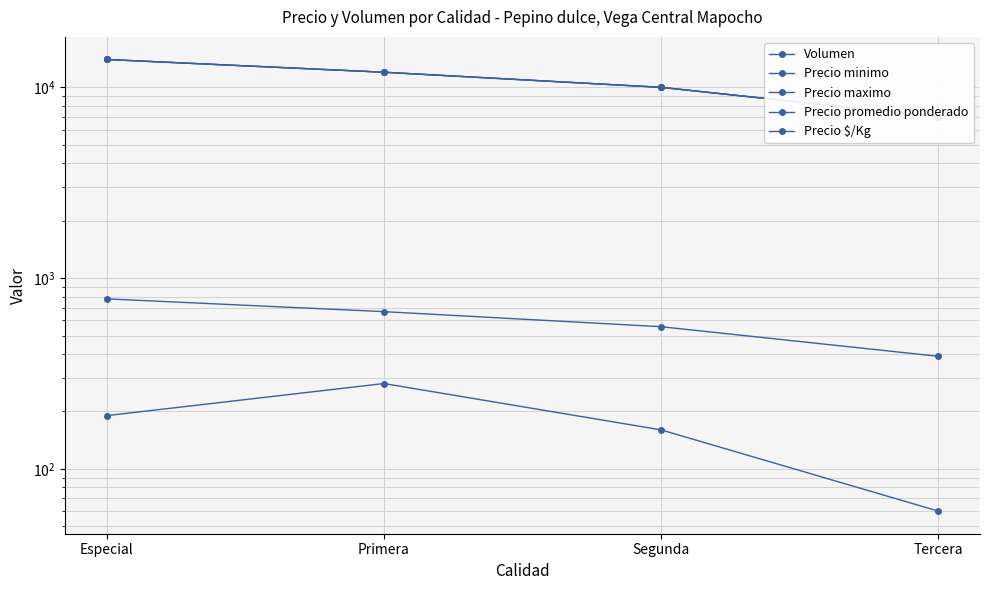

Rank the series by their maximum value, from highest to lowest.

Precio minimo, Precio maximo, Precio promedio ponderado, Precio $/Kg, Volumen